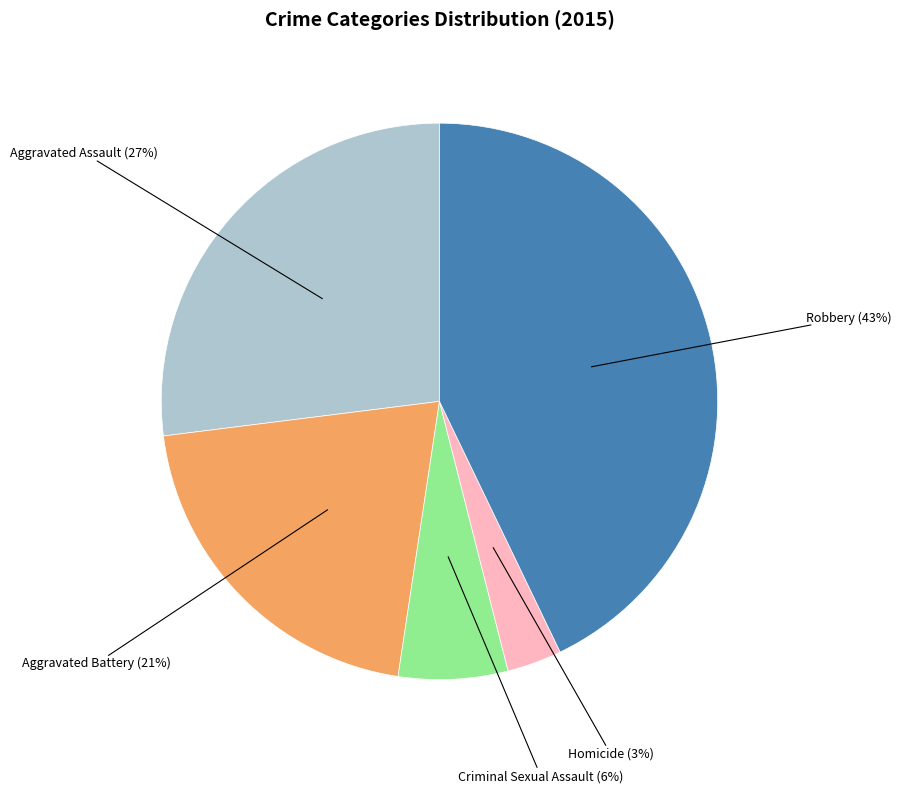

What percentage is the Criminal Sexual Assault slice, to the nearest percent?

6%